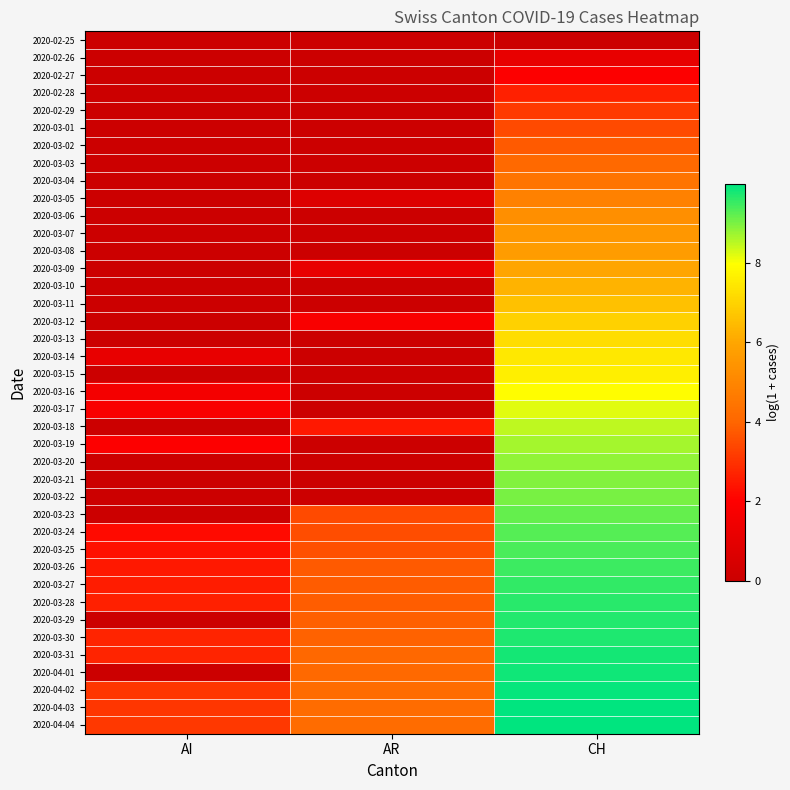

At how many categories does at least one series exceed 3?

3